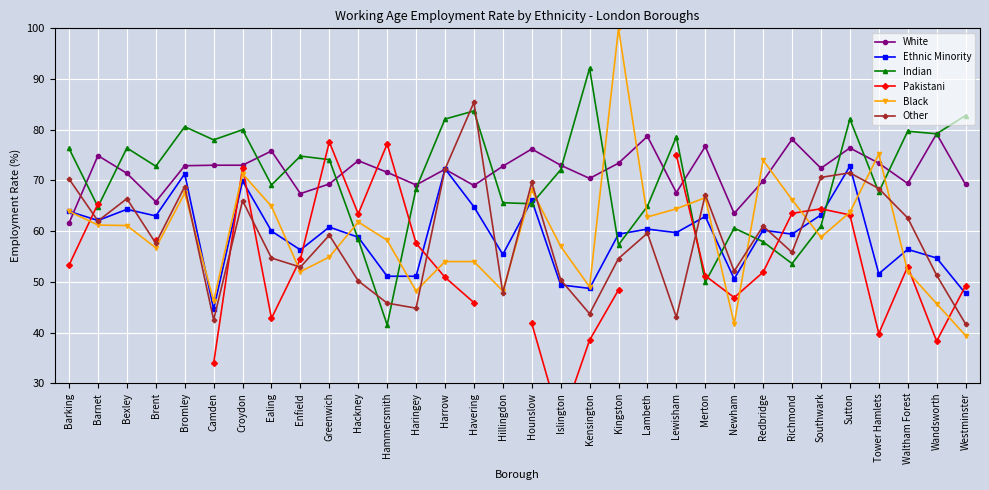

List the series in order of their peak value, lowest first.

Ethnic Minority, Pakistani, White, Other, Indian, Black